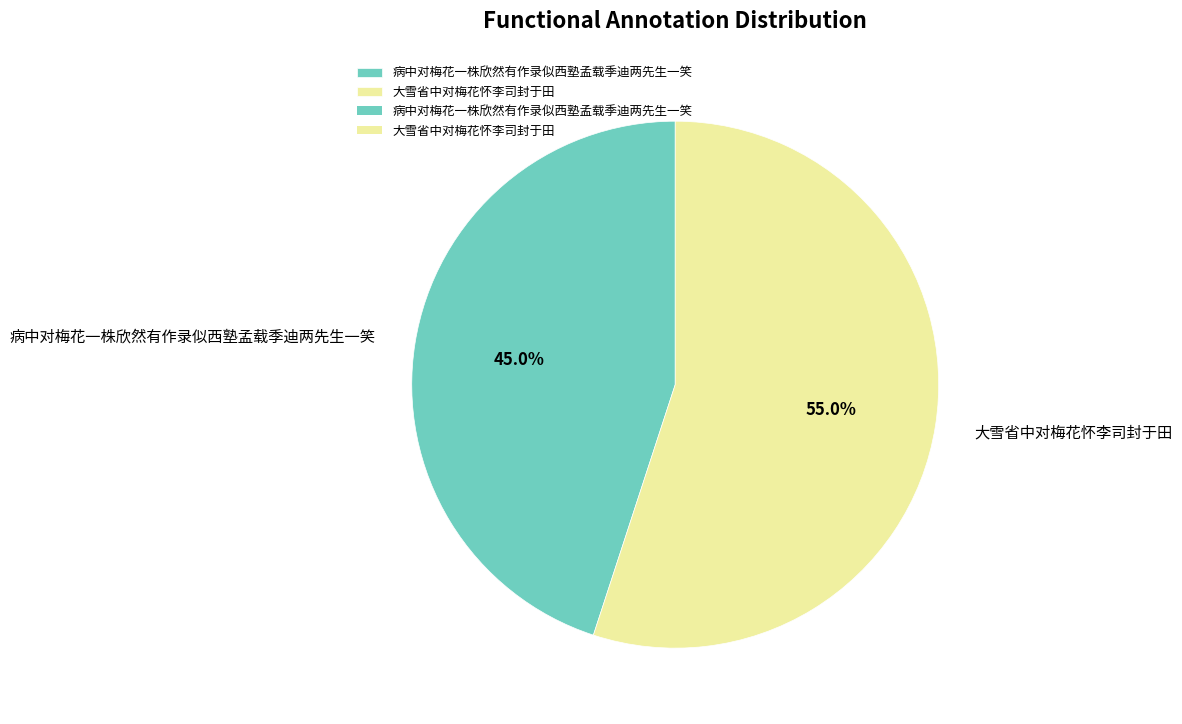

To the nearest percent, what portion does 大雪省中对梅花怀李司封于田 represent?

55%